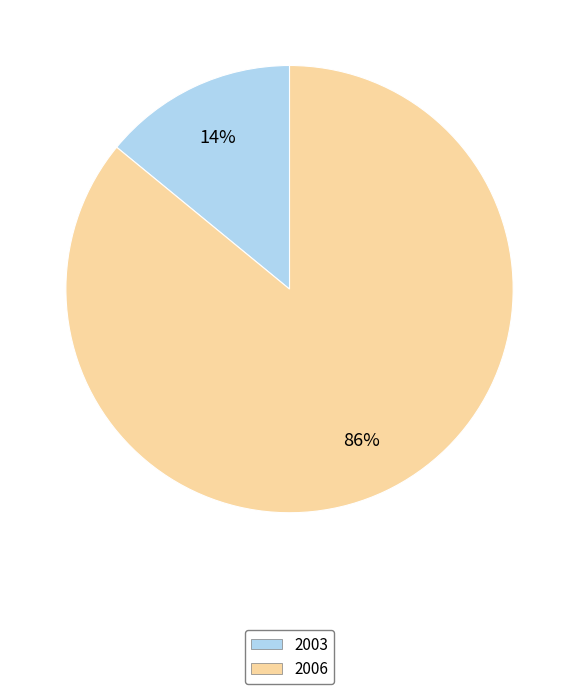

Approximately how many times larger is the value at 2003 compared to 2006?

0.2